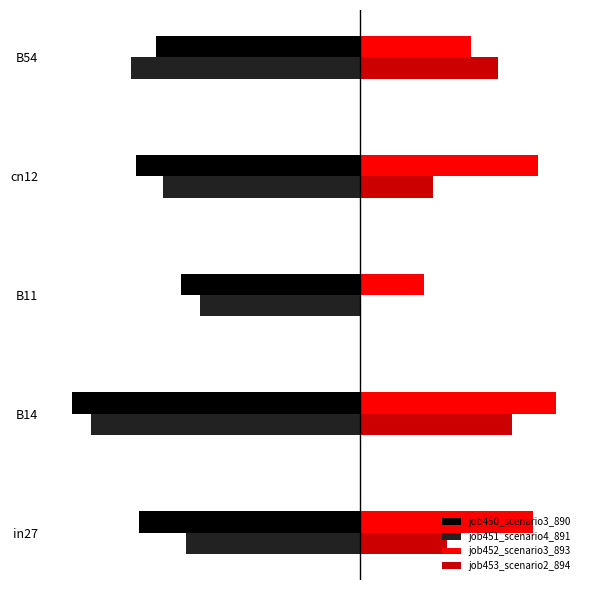

What are all the series names shown in the legend?

job450_scenario3_890, job451_scenario4_891, job452_scenario3_893, job453_scenario2_894